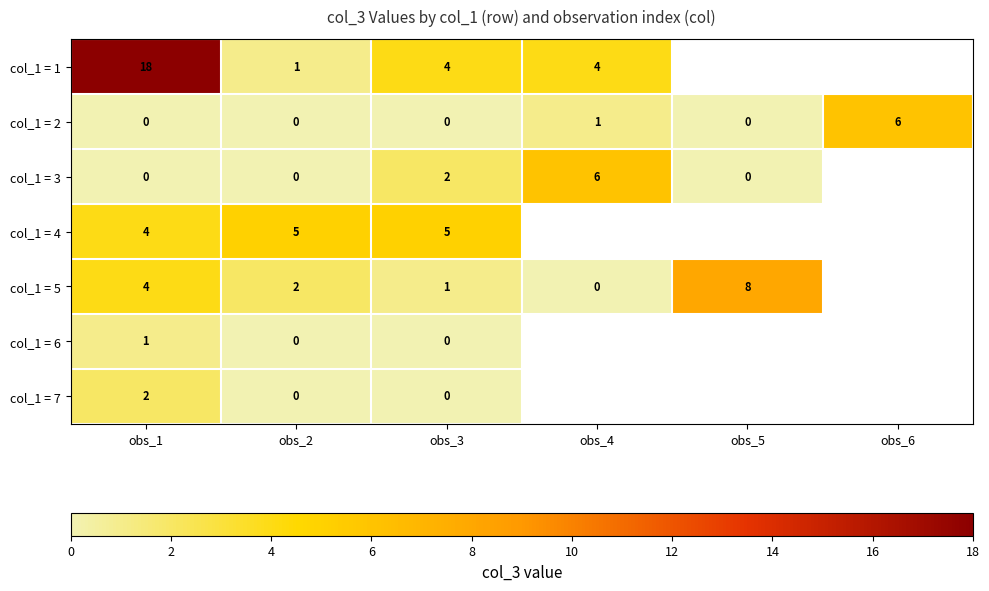

At which category is the sum across all series the highest?

obs_1